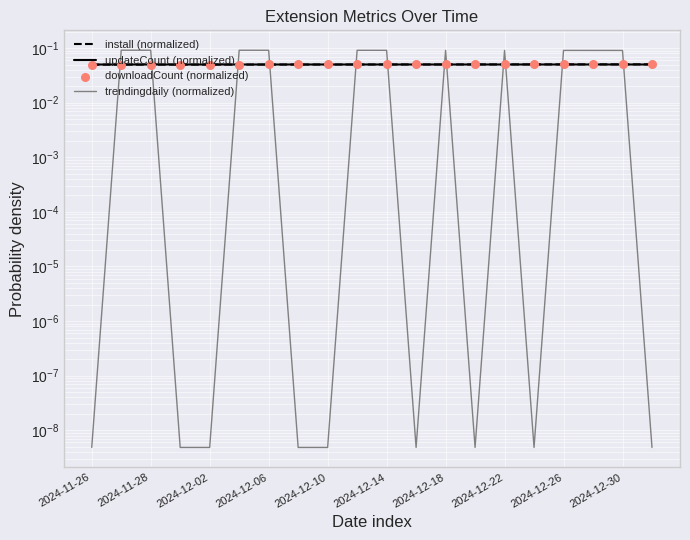

Which series contains the highest Y value?

trendingdaily (normalized)